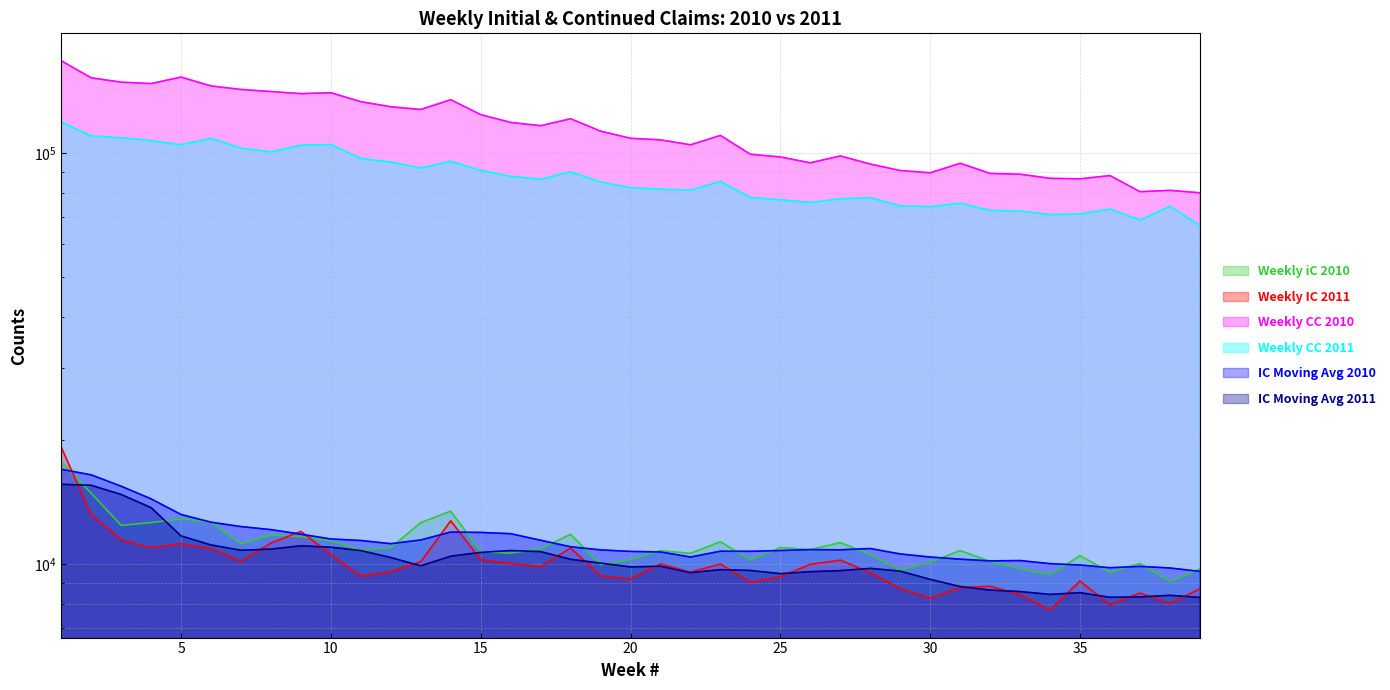

What is the total value across all series at 34?

193161.8